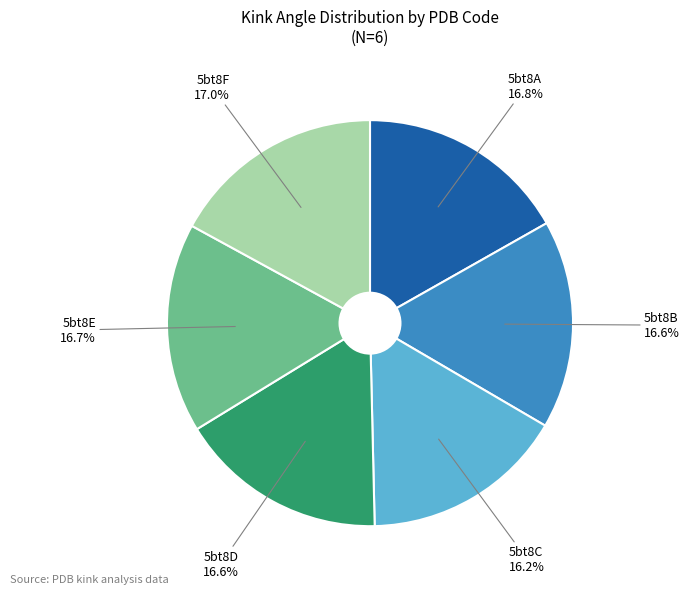

Is there any slice that represents more than half of the pie?

No